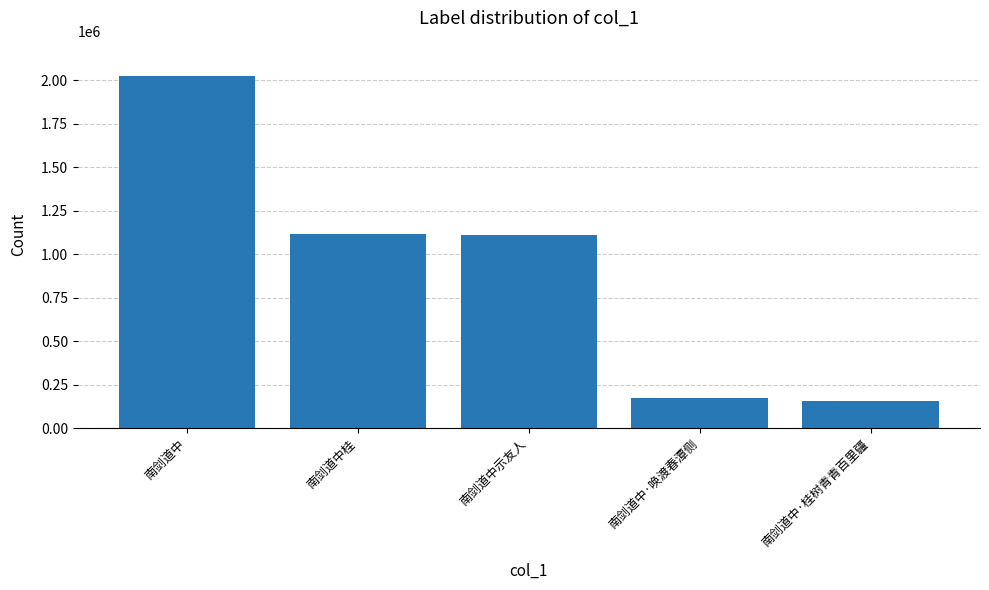

What position from the left is 南剑道中示友人?

3